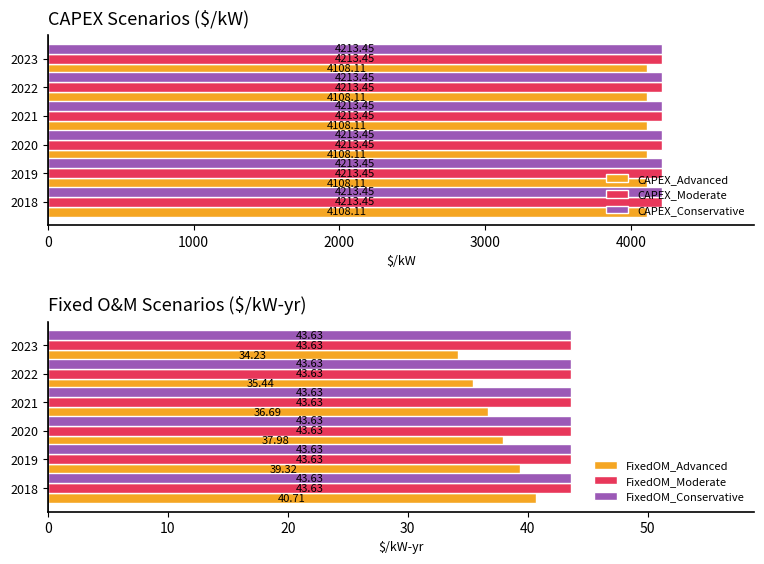

What is the sum of all CAPEX_Advanced values?

24648.7